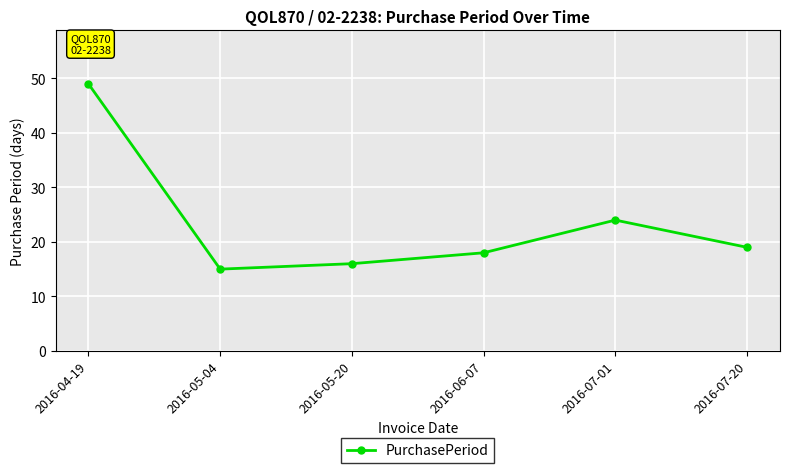

Which category has the lowest value across all series?

2016-05-04